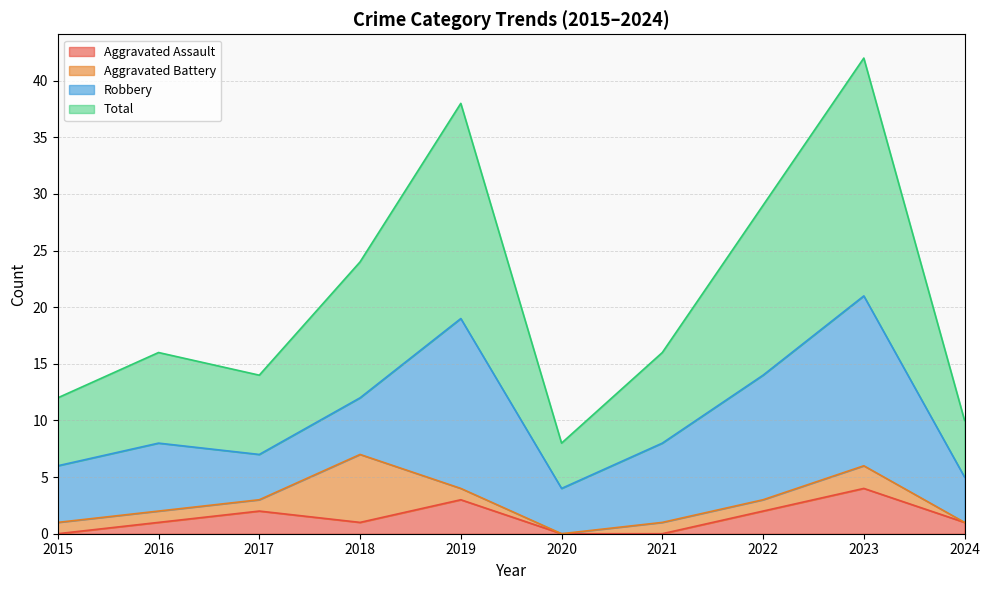

What is the sum of all Aggravated Assault values?

14